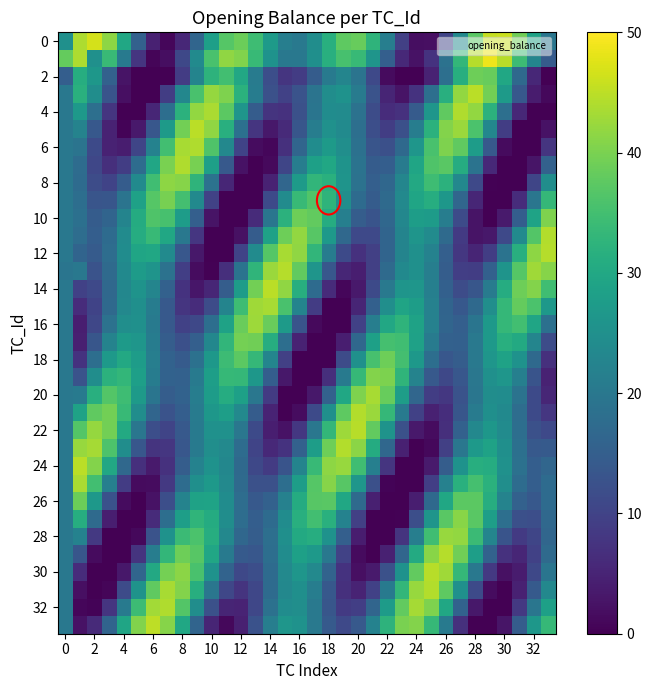

Which category has the lowest value across all series?

10